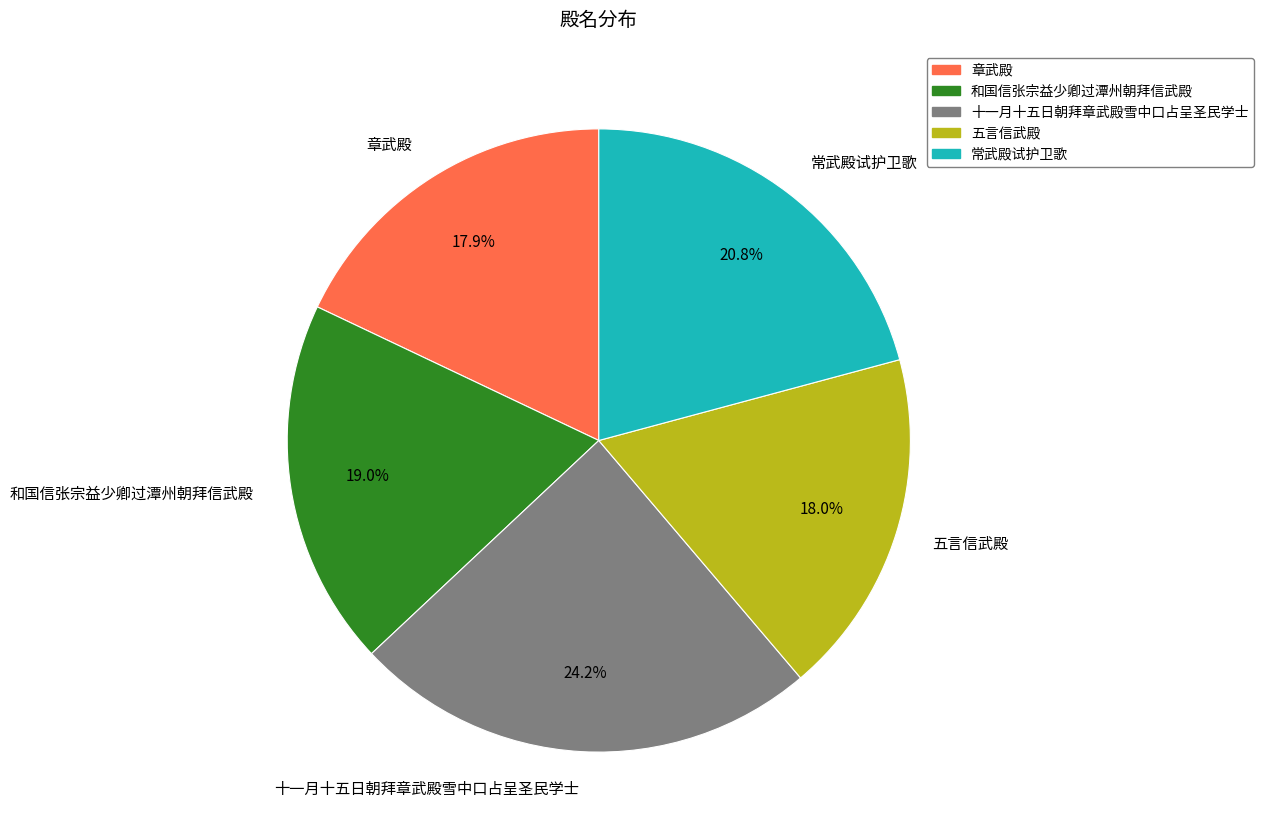

Is there any slice that represents more than half of the pie?

No